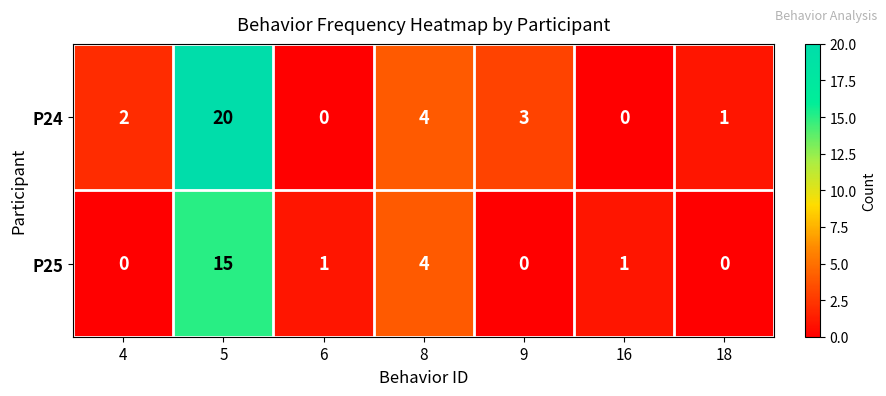

Rank the series by their average value, from lowest to highest.

P25, P24